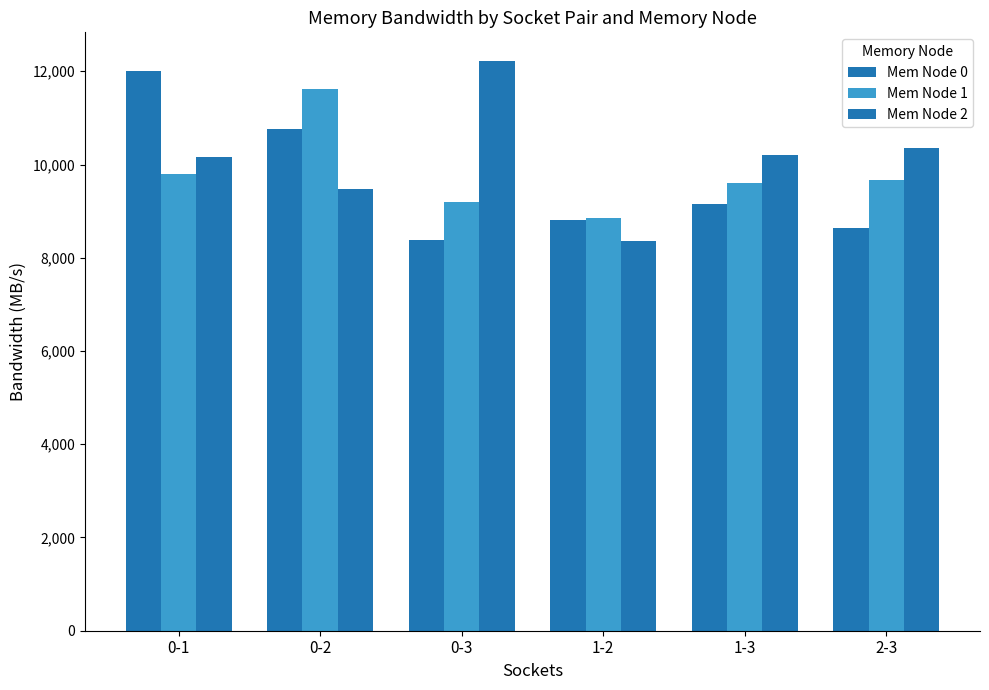

Which series changed the most between 0-1 and 2-3?

Mem Node 0